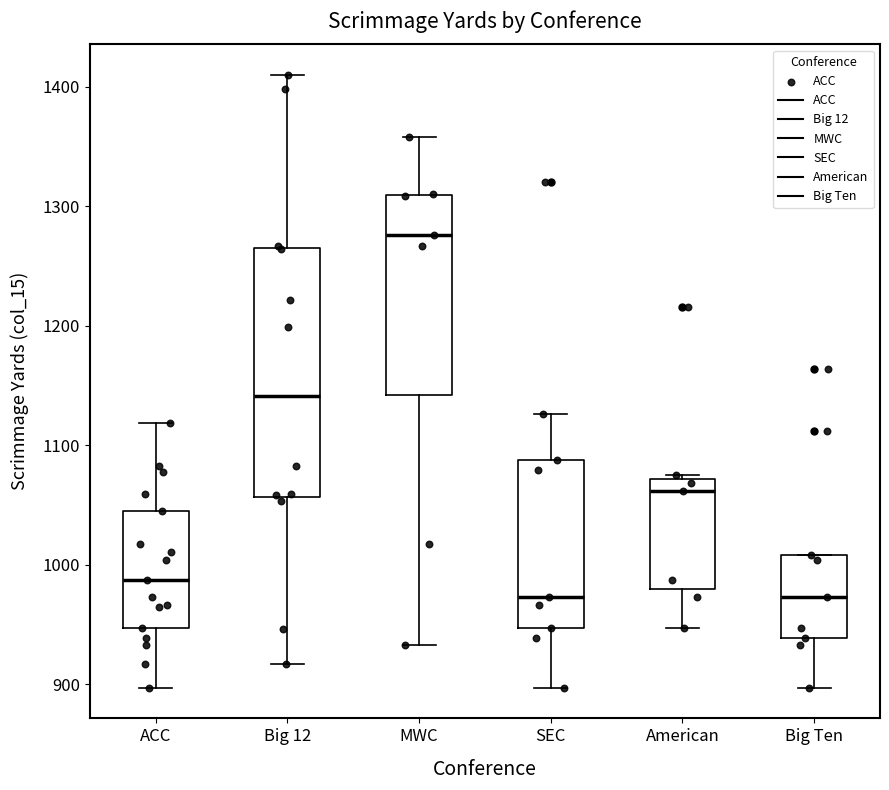

Reading left to right, read every box against the y-axis: the position of its median line, the range the box covers, and the ends of its whiskers. The values are not printed on the chart, so give them approximately, as read against the axis.

ACC: median 990, box 950 to 1050, whiskers 900 to 1120
Big 12: median 1140, box 1060 to 1260, whiskers 920 to 1410
MWC: median 1280, box 1140 to 1310, whiskers 930 to 1360
SEC: median 970, box 950 to 1090, whiskers 900 to 1130
American: median 1060, box 980 to 1070, whiskers 950 to 1080
Big Ten: median 970, box 940 to 1010, whiskers 900 to 1010